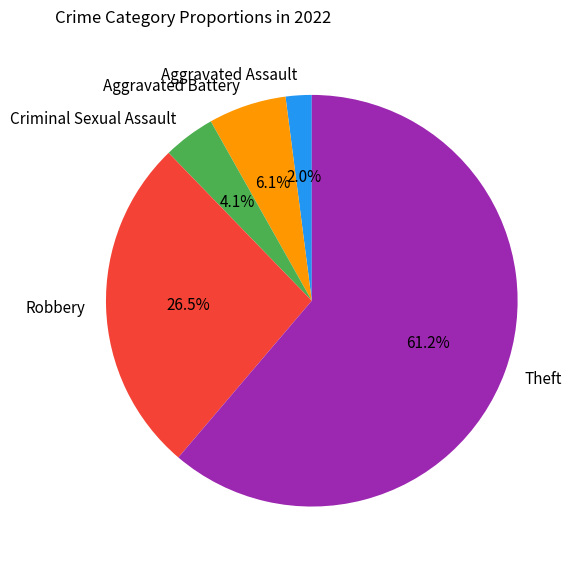

Rank the categories by value from highest to lowest.

Theft, Robbery, Aggravated Battery, Criminal Sexual Assault, Aggravated Assault